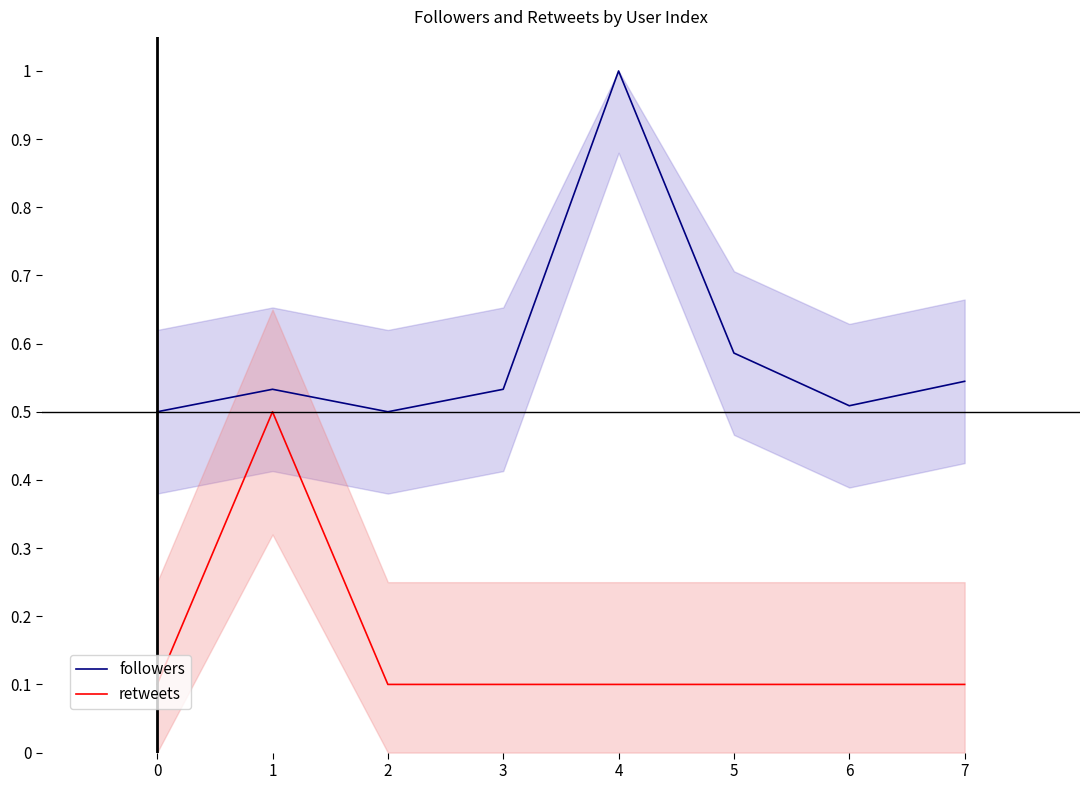

How many interior local peaks does the followers series have?

2